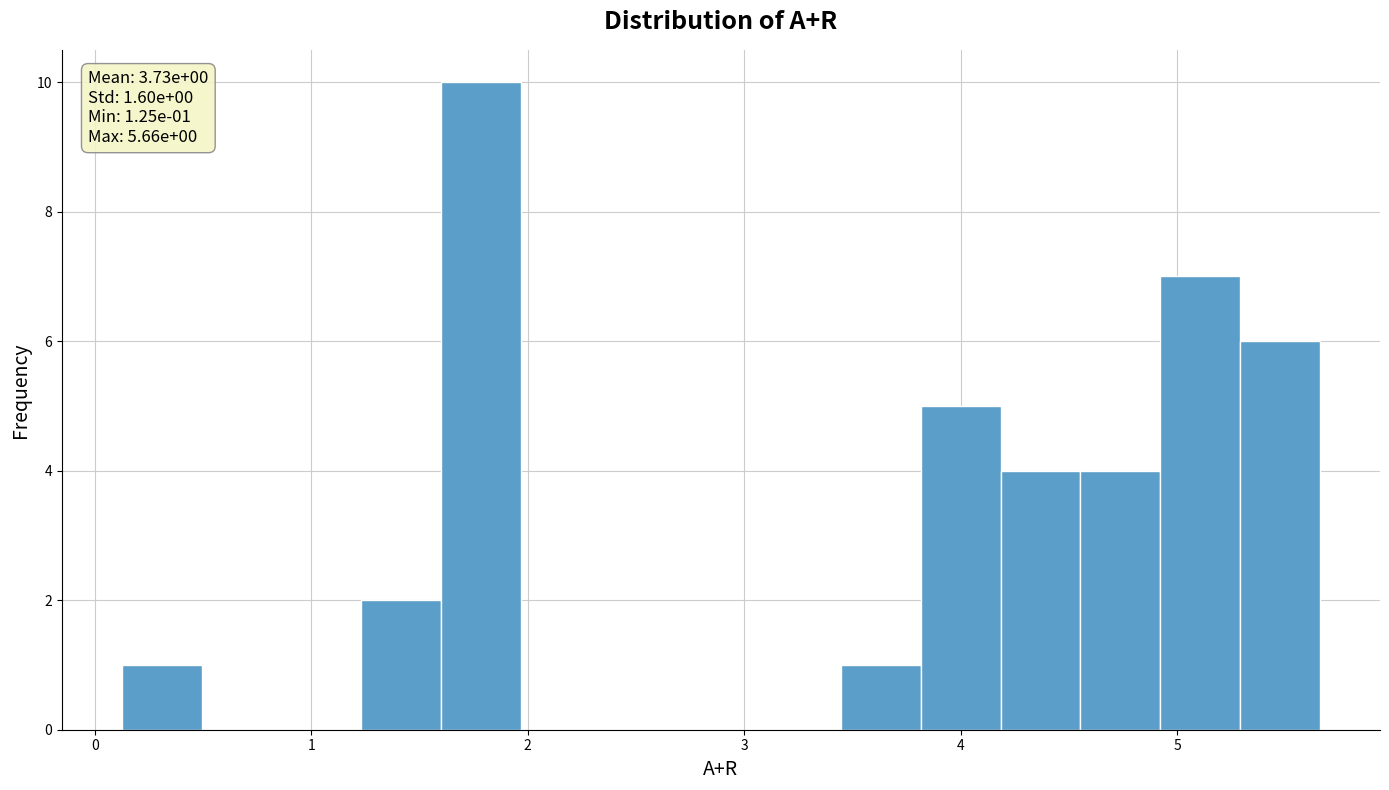

Around what value on the x-axis is the tallest bar? Give the approximate position of its centre, as read against the axis.

1.8